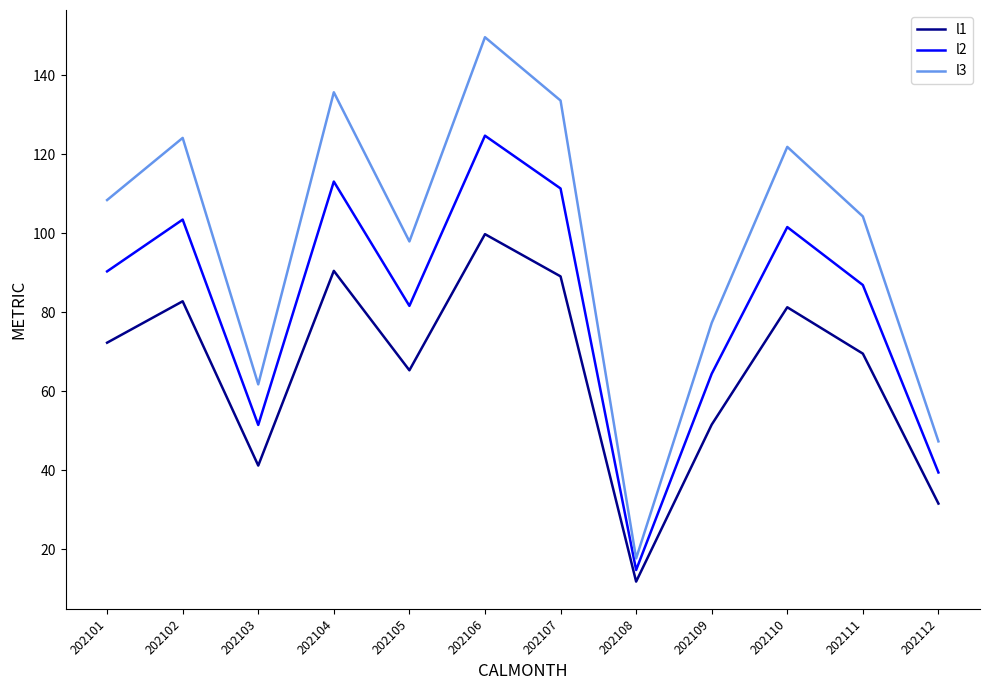

Does the chart have visible grid lines?

No